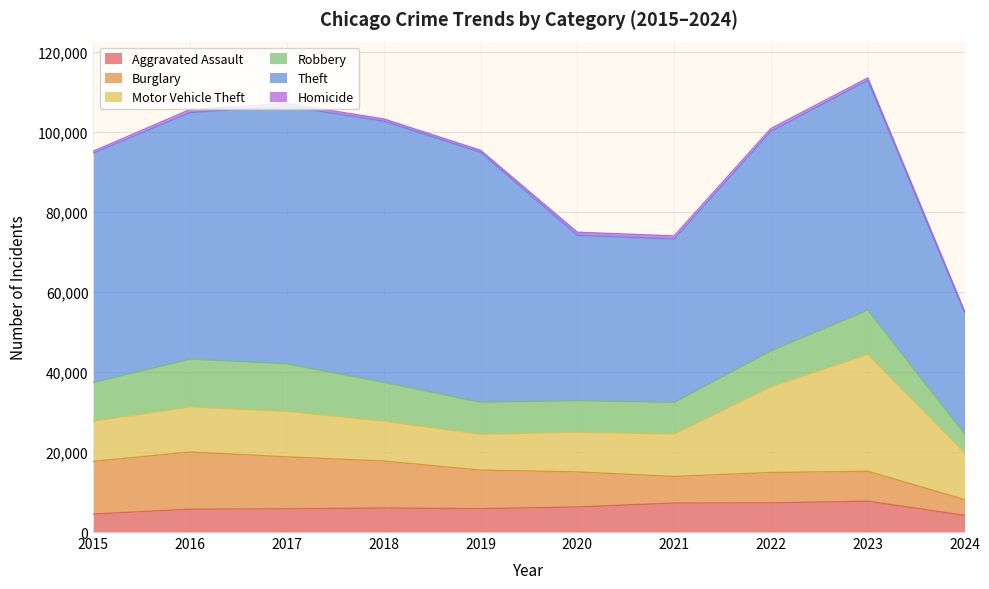

What is the sum of the Theft values at 2015 and 2017?

121737